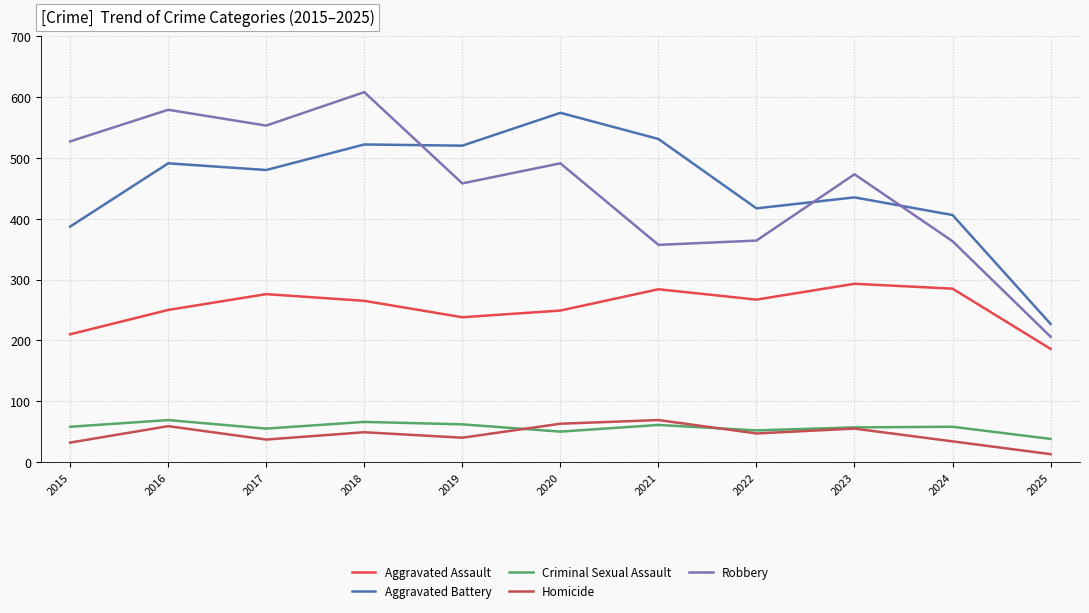

Reading left to right, what are all the values shown in this chart?

Aggravated Assault: 2015=210	2016=250	2017=276	2018=265	2019=238	2020=249	2021=284	2022=267	2023=293	2024=285	2025=186
Aggravated Battery: 2015=387	2016=491	2017=480	2018=522	2019=520	2020=574	2021=531	2022=417	2023=435	2024=406	2025=227
Criminal Sexual Assault: 2015=58	2016=69	2017=55	2018=66	2019=62	2020=50	2021=61	2022=52	2023=57	2024=58	2025=38
Homicide: 2015=32	2016=59	2017=37	2018=49	2019=40	2020=63	2021=69	2022=47	2023=55	2024=34	2025=13
Robbery: 2015=527	2016=579	2017=553	2018=608	2019=458	2020=491	2021=357	2022=364	2023=473	2024=363	2025=206